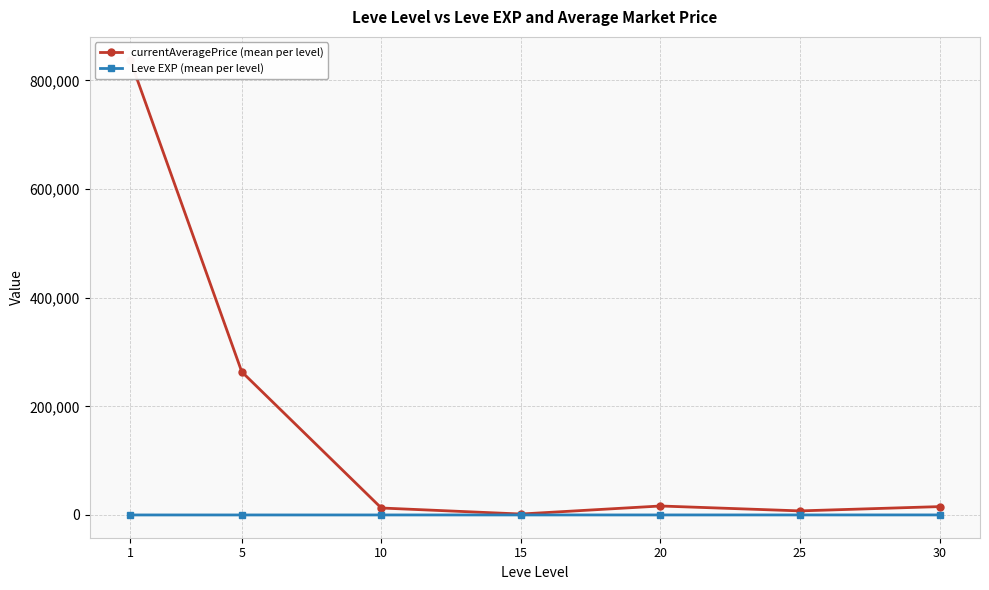

Where is Leve EXP (mean per level) nearest to the value 30?

25